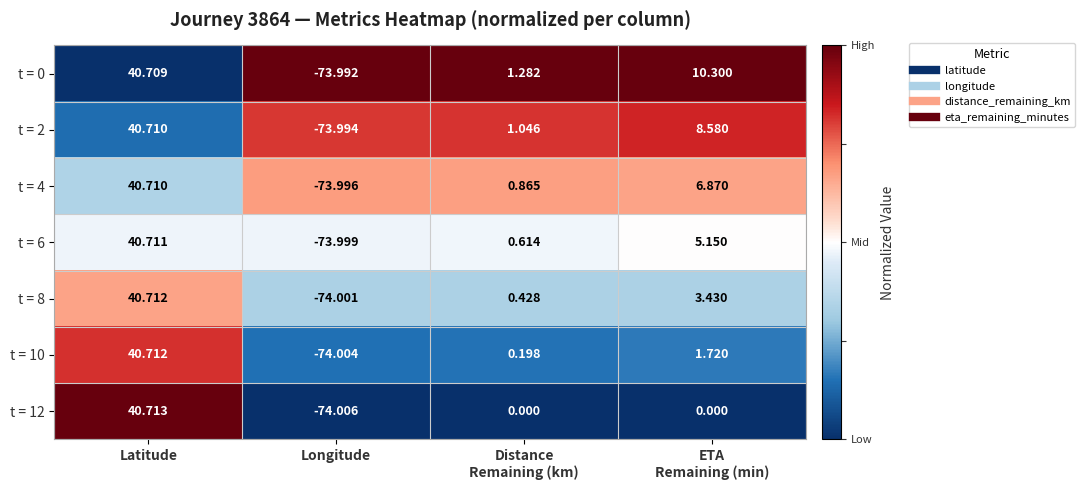

At which category is the sum across all series the highest?

Latitude